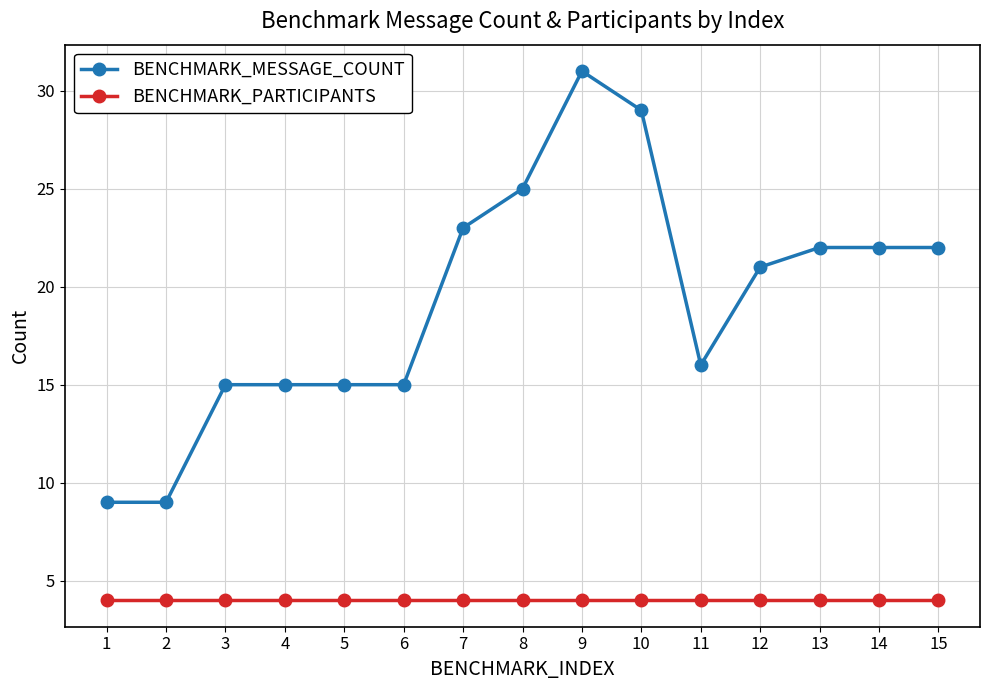

What is the average value of the BENCHMARK_PARTICIPANTS series?

4